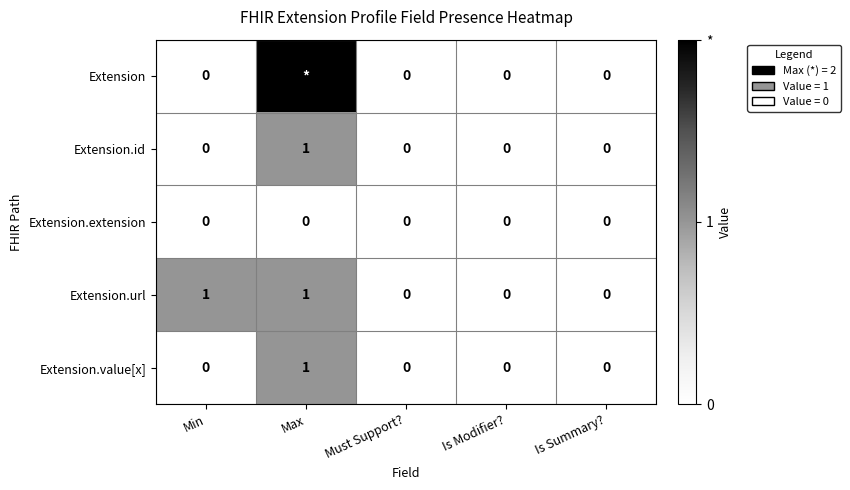

Is it true that Extension.id equals 0 at Min?

True